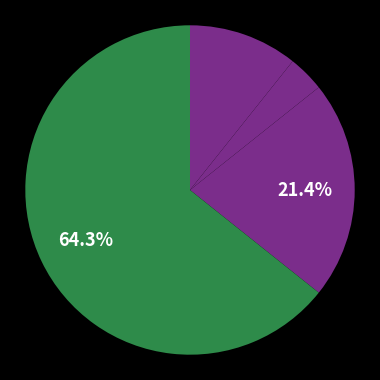

How many segments does this pie chart have?

4